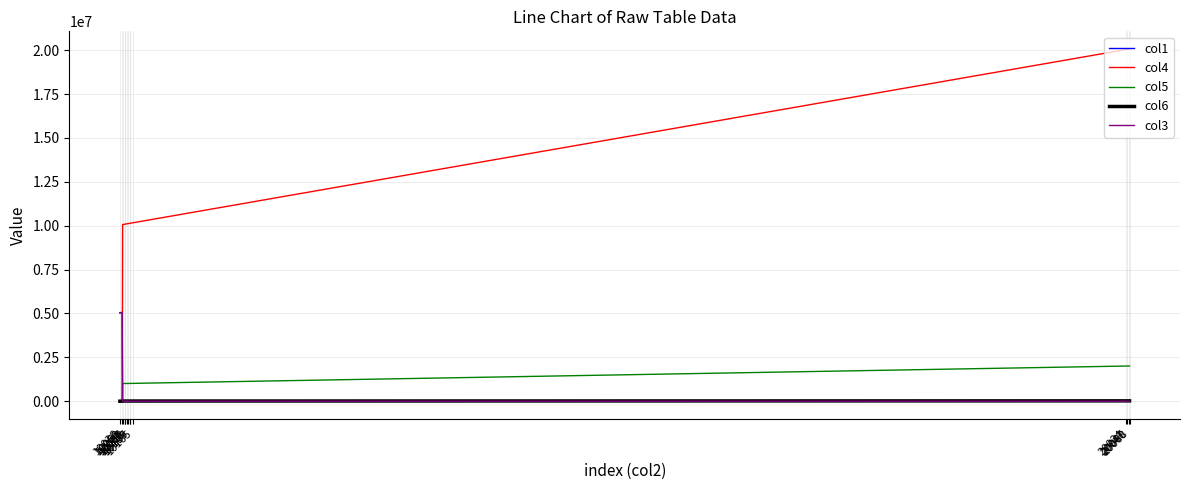

After their last crossing, which series has the higher values: col3 or col4?

col4